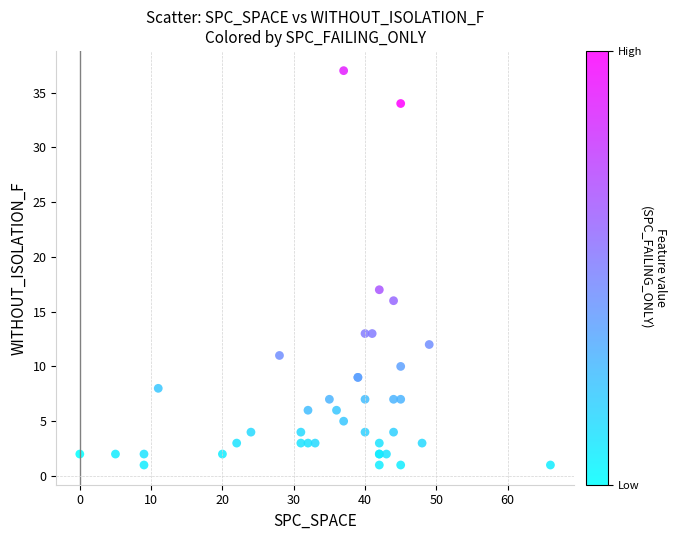

What Y value in the scatter plot is closest to 19?

17